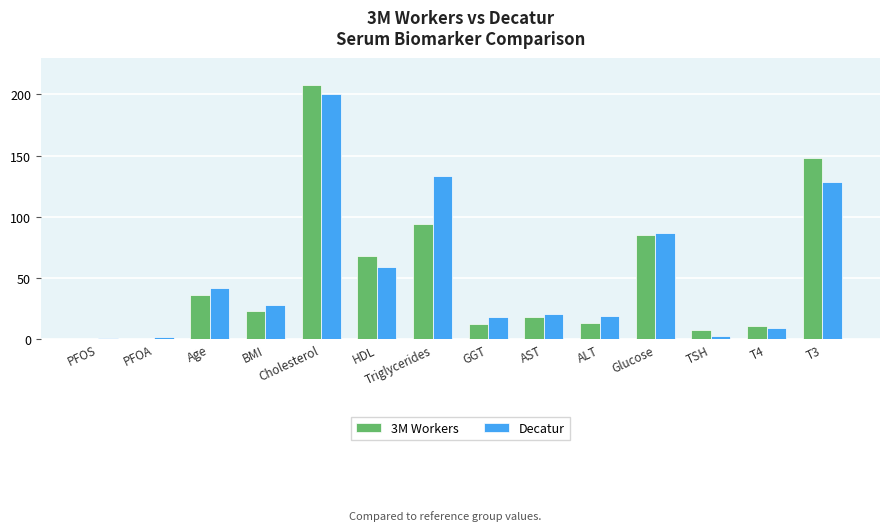

What is the sum of the 3M Workers values at AST and ALT?

31.0